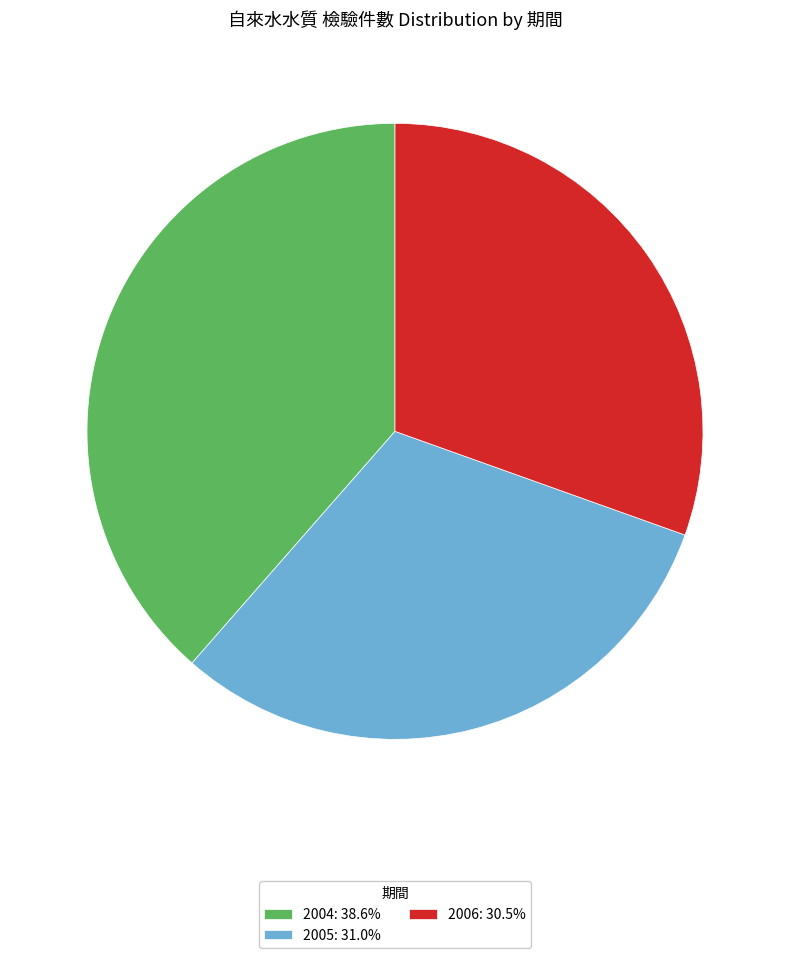

Combined, do 2006: 30.5% and 2004: 38.6% account for over 50%?

Yes